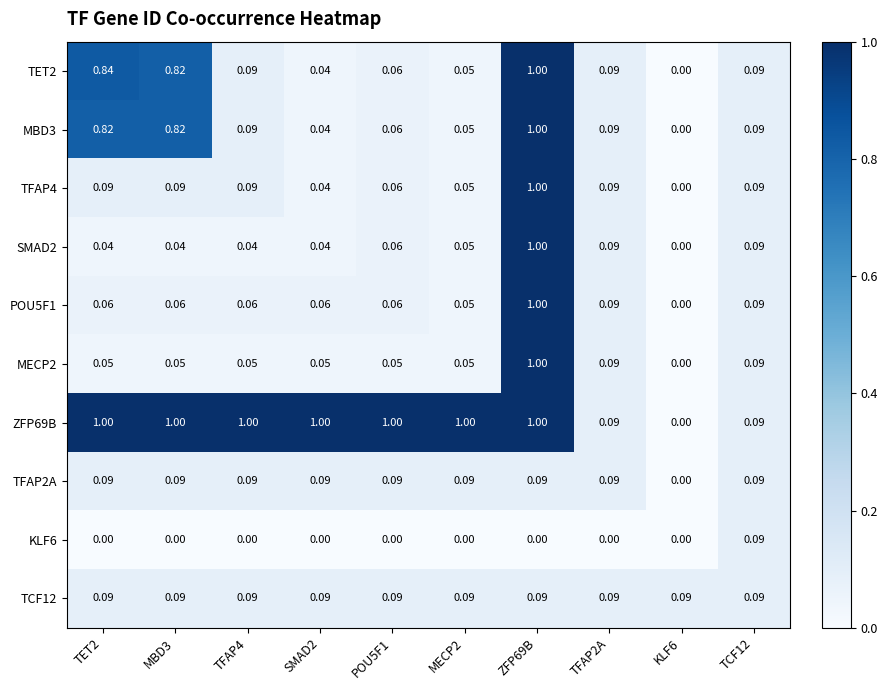

Between POU5F1 and TFAP2A, which is larger?

TFAP2A